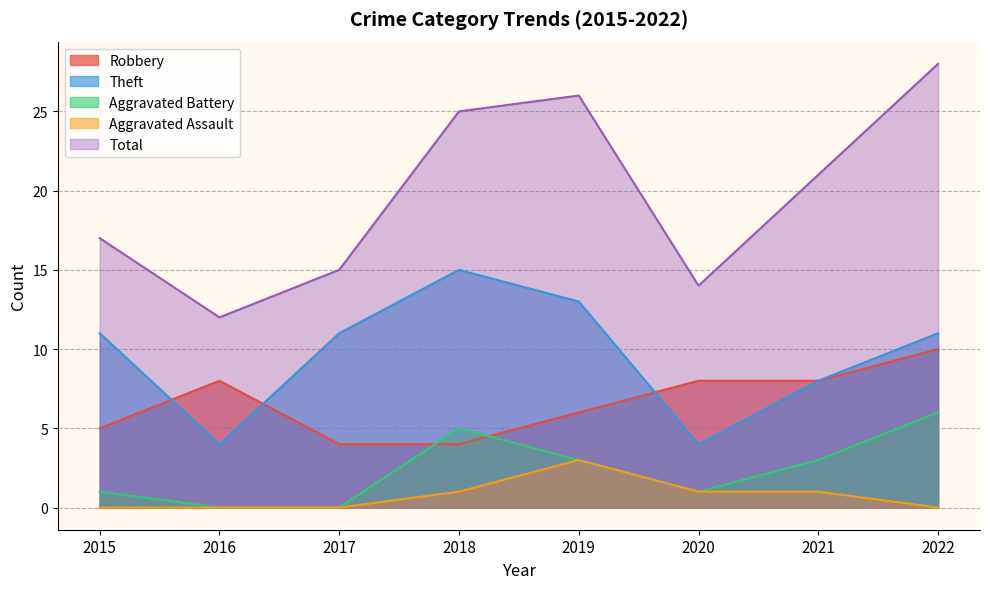

What is the average value of the Theft series?

10